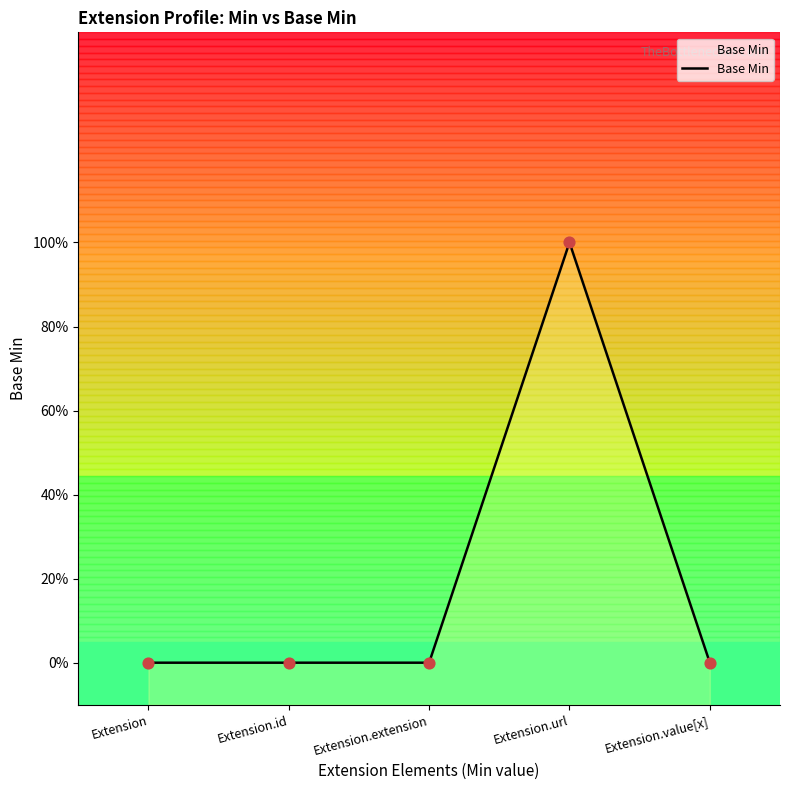

Which has a higher value, Extension.id or Extension.extension?

Extension.id